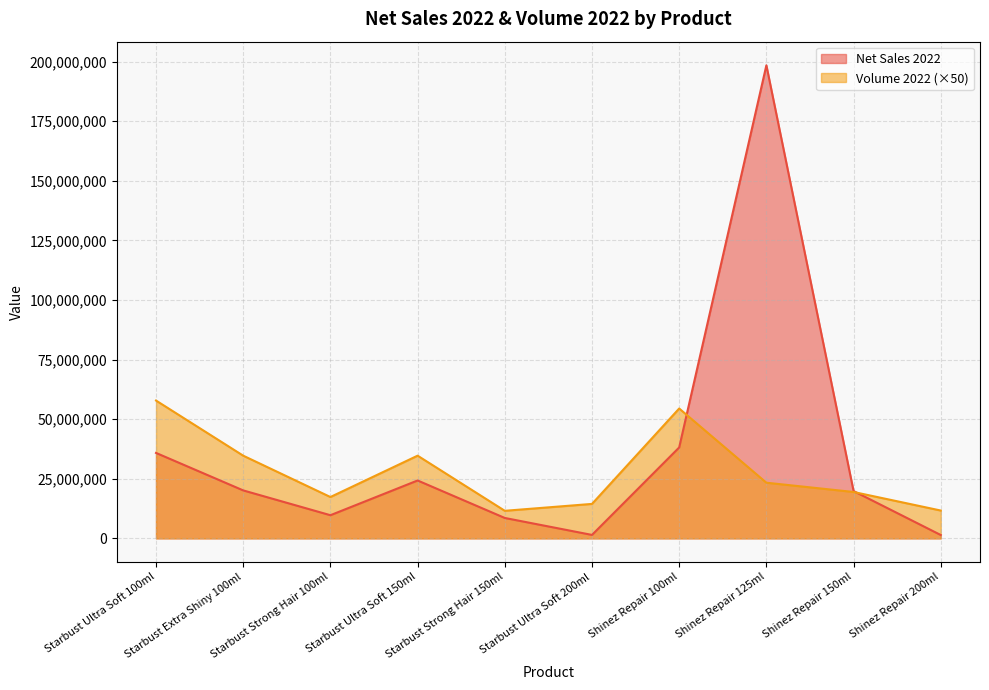

Is it true that Volume 2022 equals 14454350 at Starbust Ultra Soft 200ml?

True